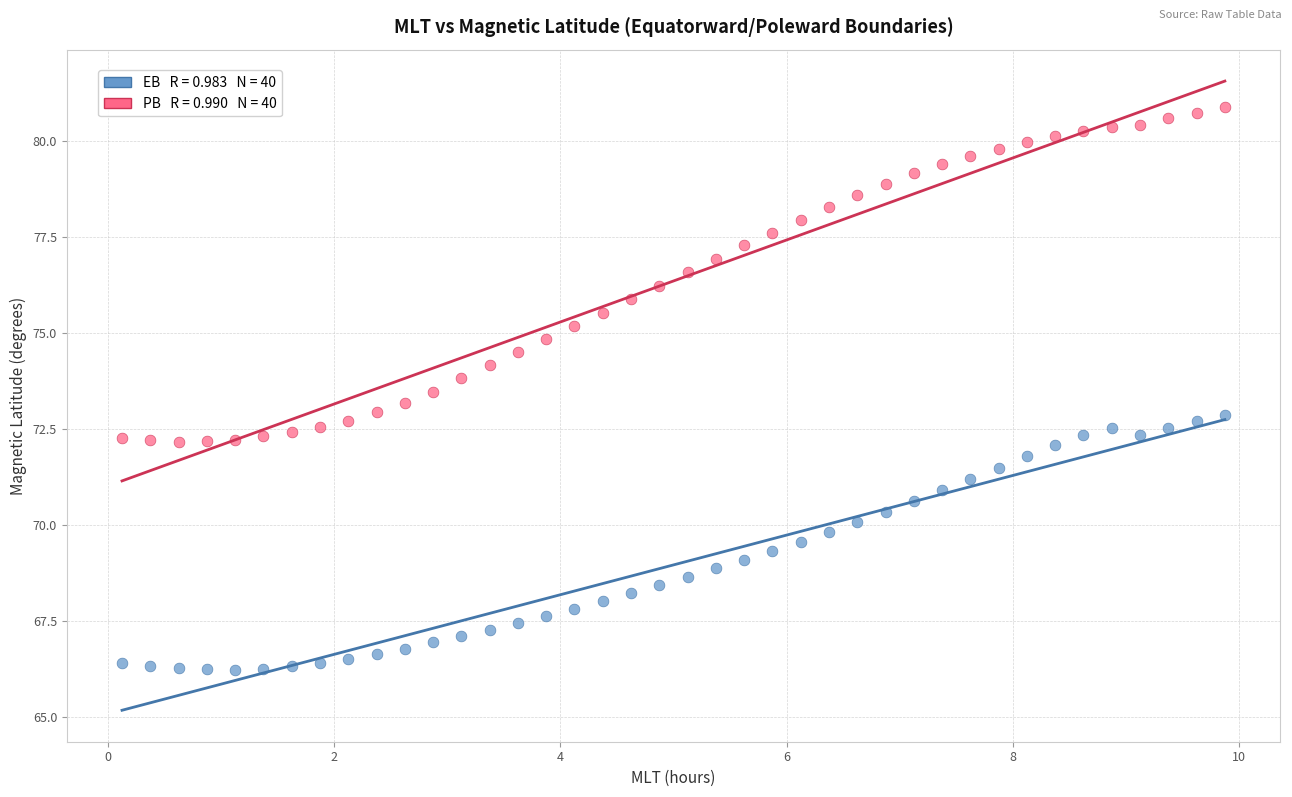

Across all data points, what is the range of X values (max minus min)?

9.8